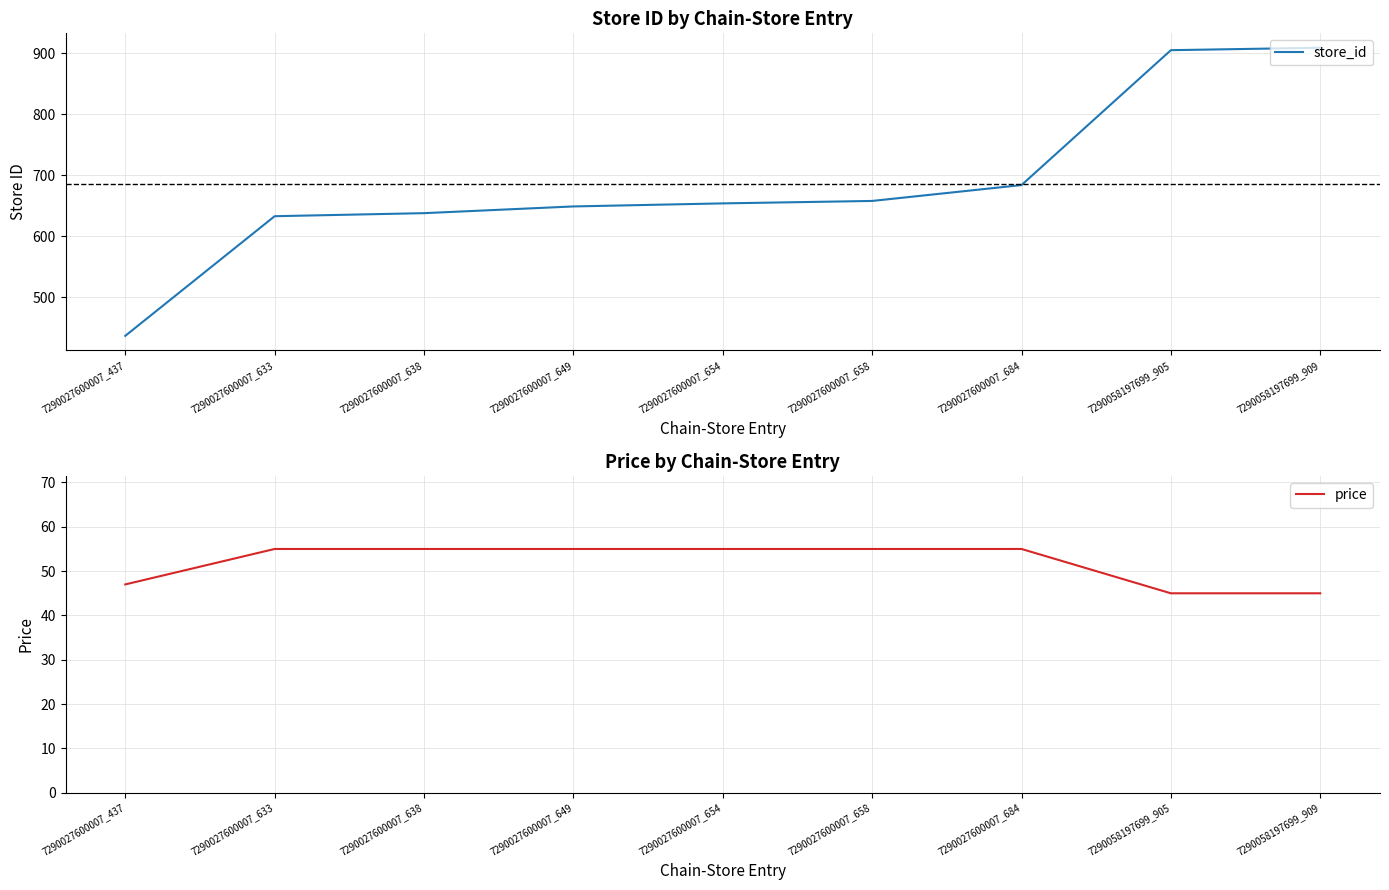

What is the difference between the second highest and minimum values in the price series?

10